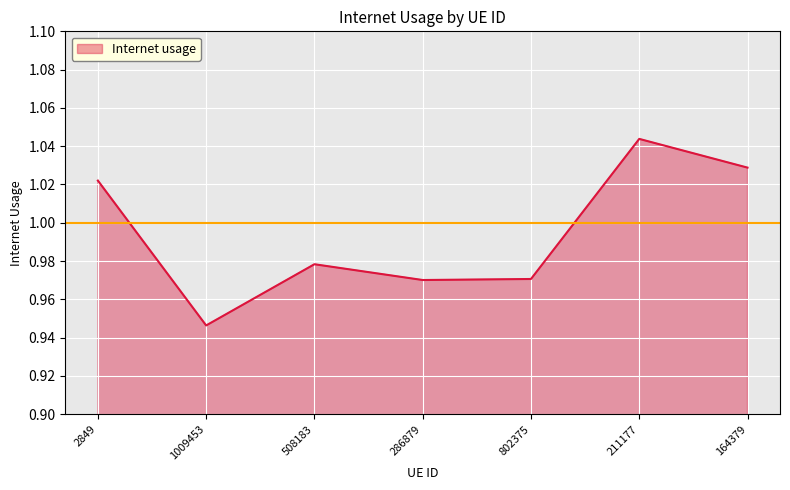

What is the difference between the maximum and second lowest values?

0.1